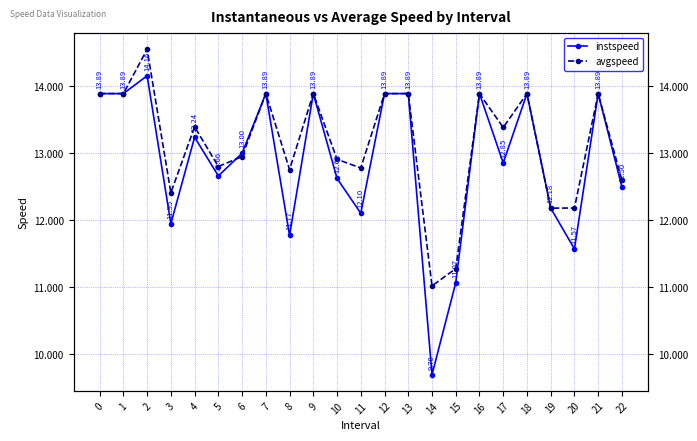

True or false: avgspeed and instspeed cross at least once.

True